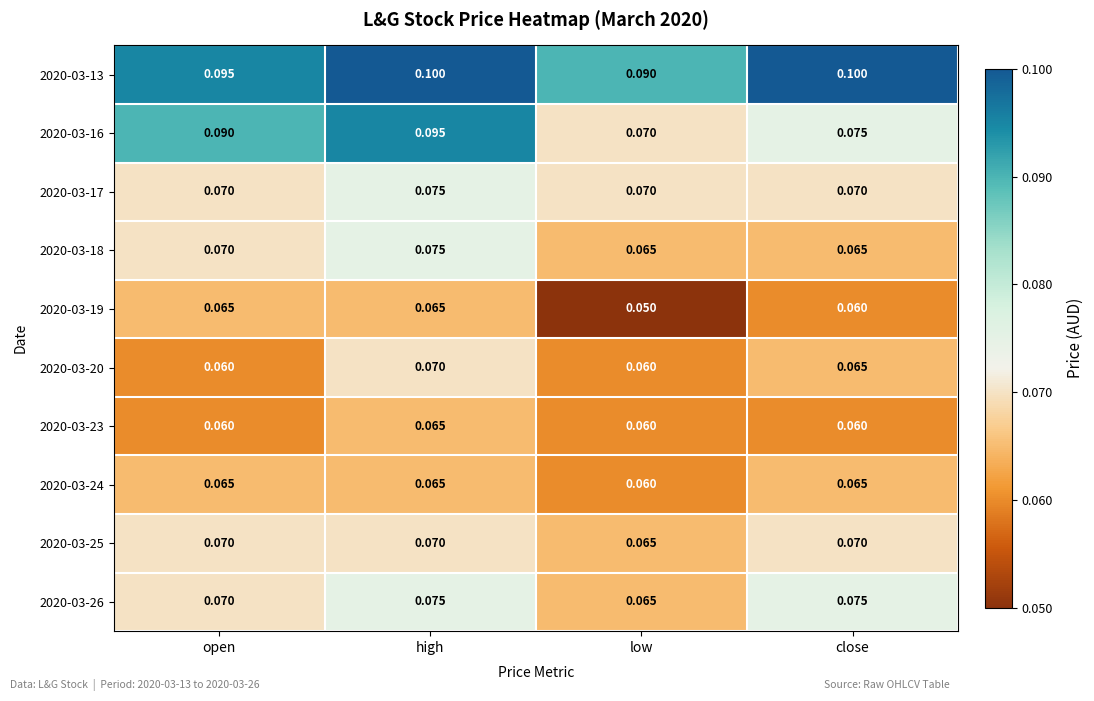

What is the greatest value displayed?

0.1